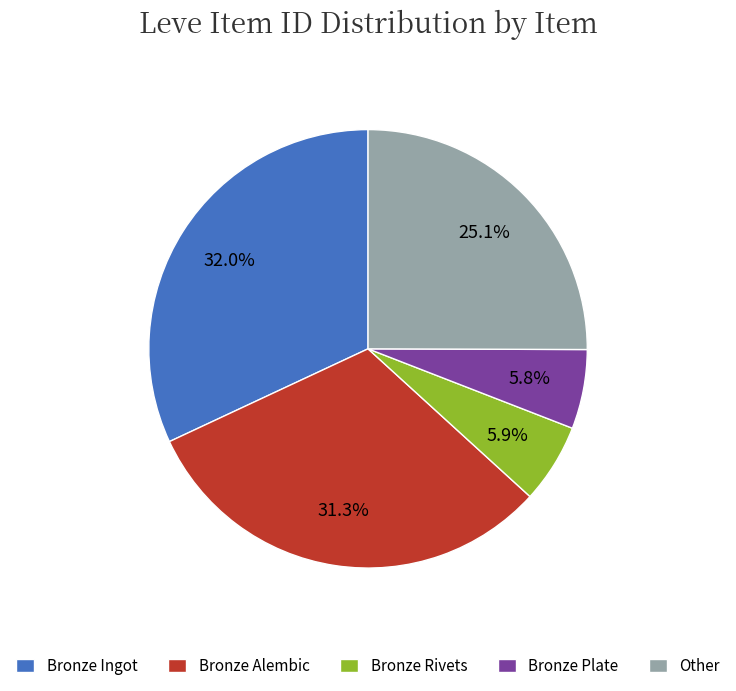

Is the sum of Bronze Ingot and Bronze Alembic greater than half?

Yes